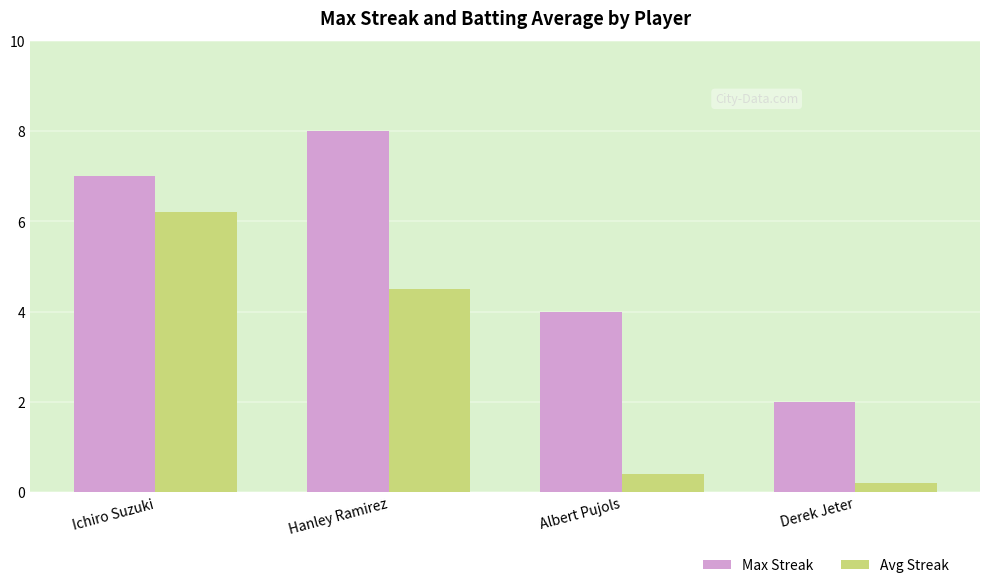

At which category is the sum across all series the highest?

Ichiro Suzuki